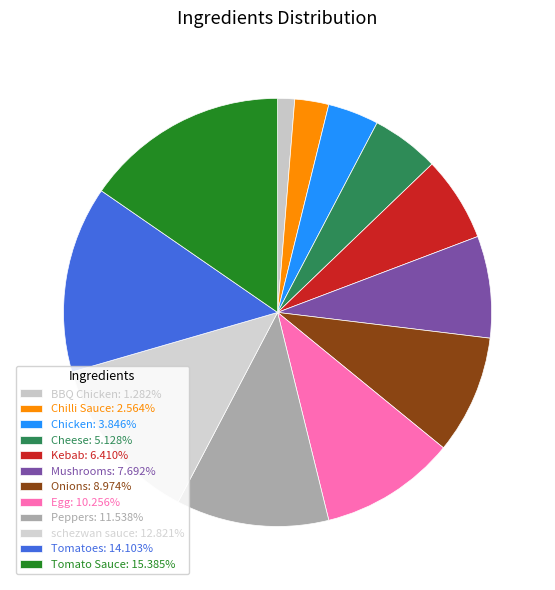

How many slices are in this pie chart?

12